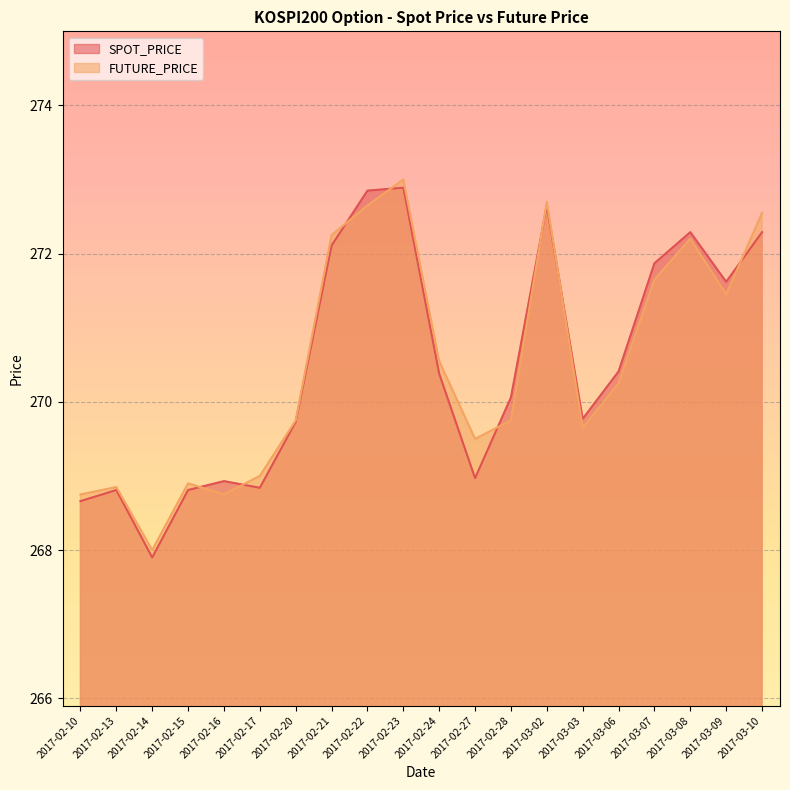

What is the label of the 14th point from the right?

2017-02-20